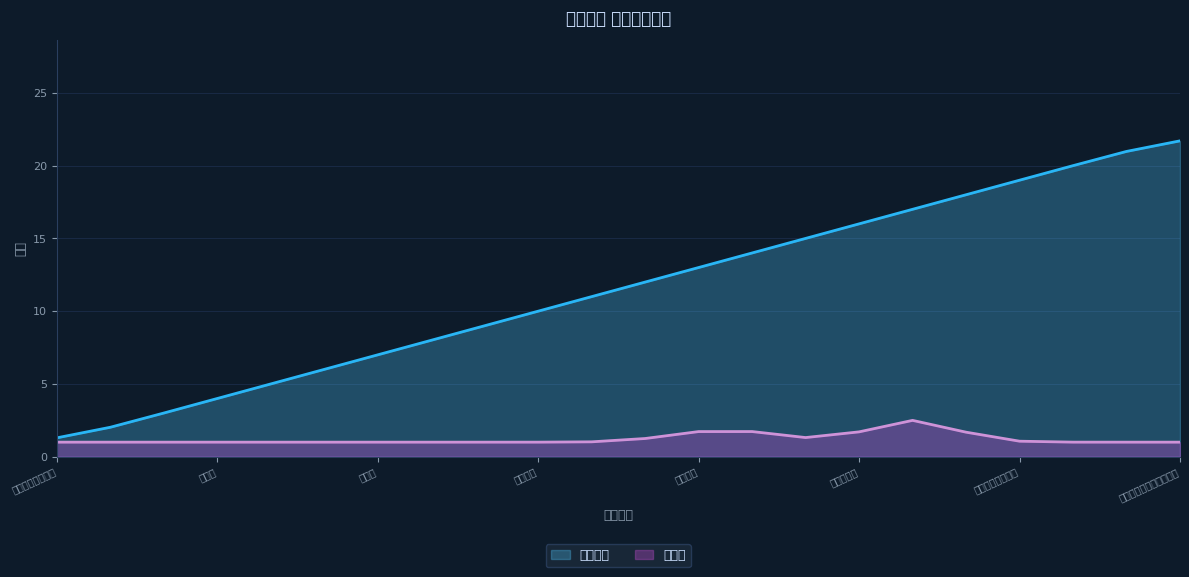

What is the change in value from 数码兽十字军 to 数码兽传说：失落的进化?

+3.7